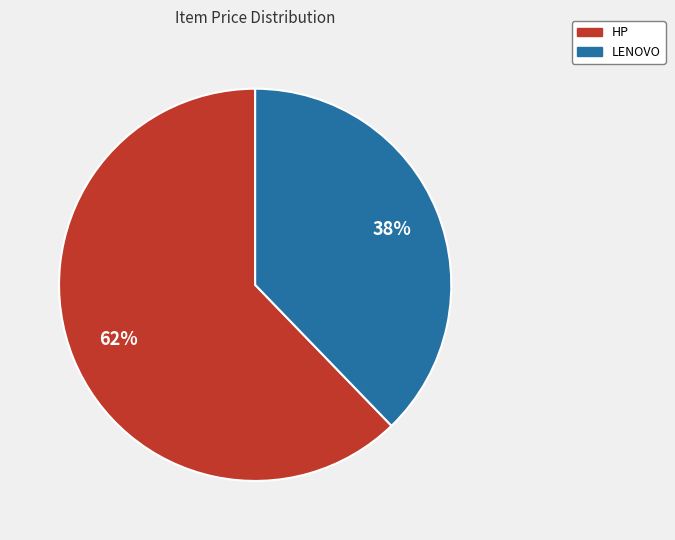

To the nearest percent, what is the combined percentage of HP and LENOVO?

100%